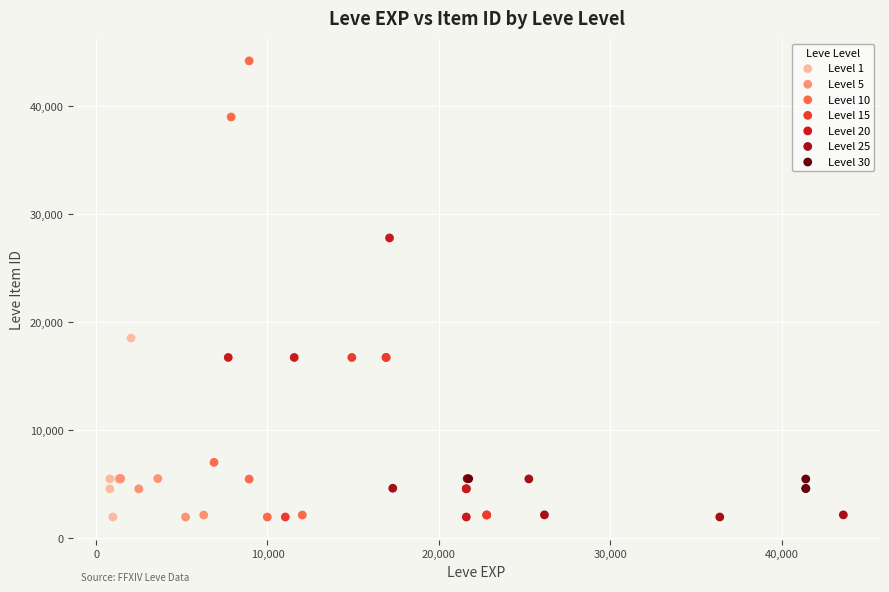

Which series contains the highest Y value?

Level 10